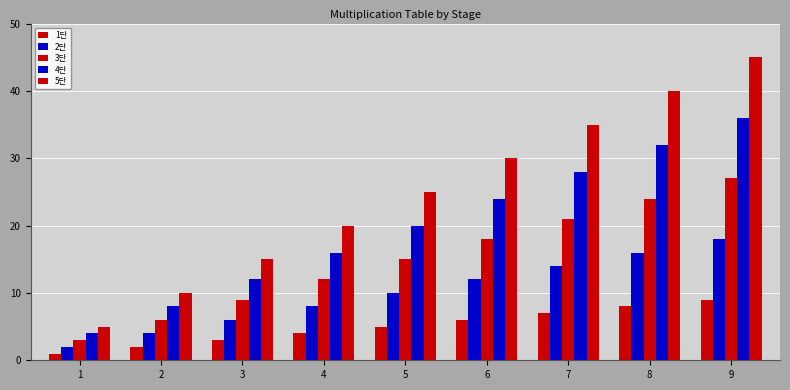

Does the chart contain stacked bars?

No